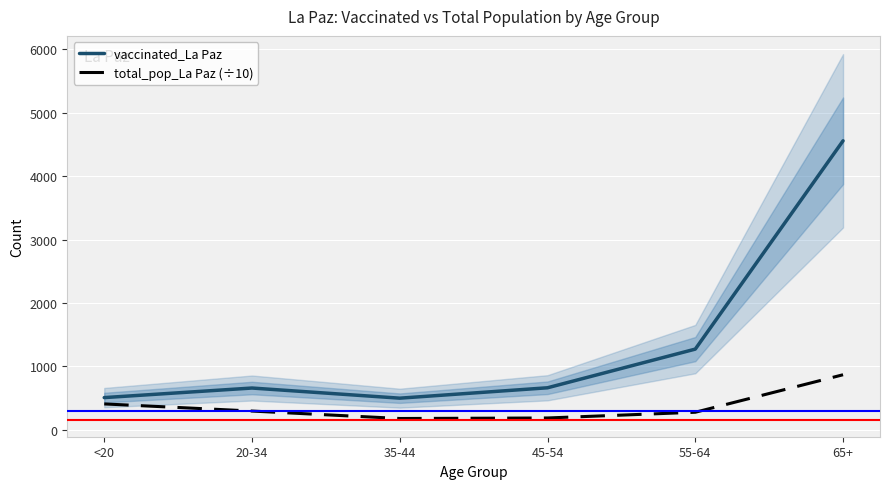

What position from the right is 45-54?

3